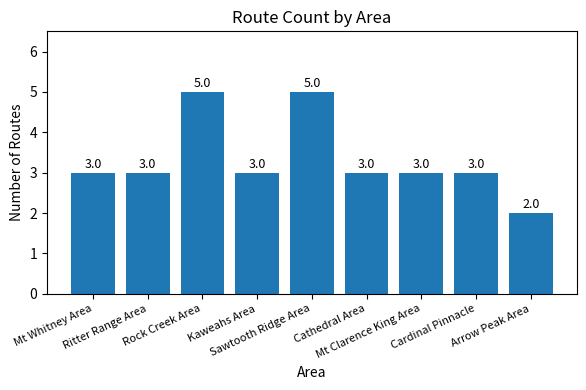

Which label corresponds to the smallest value in the chart?

Arrow Peak Area